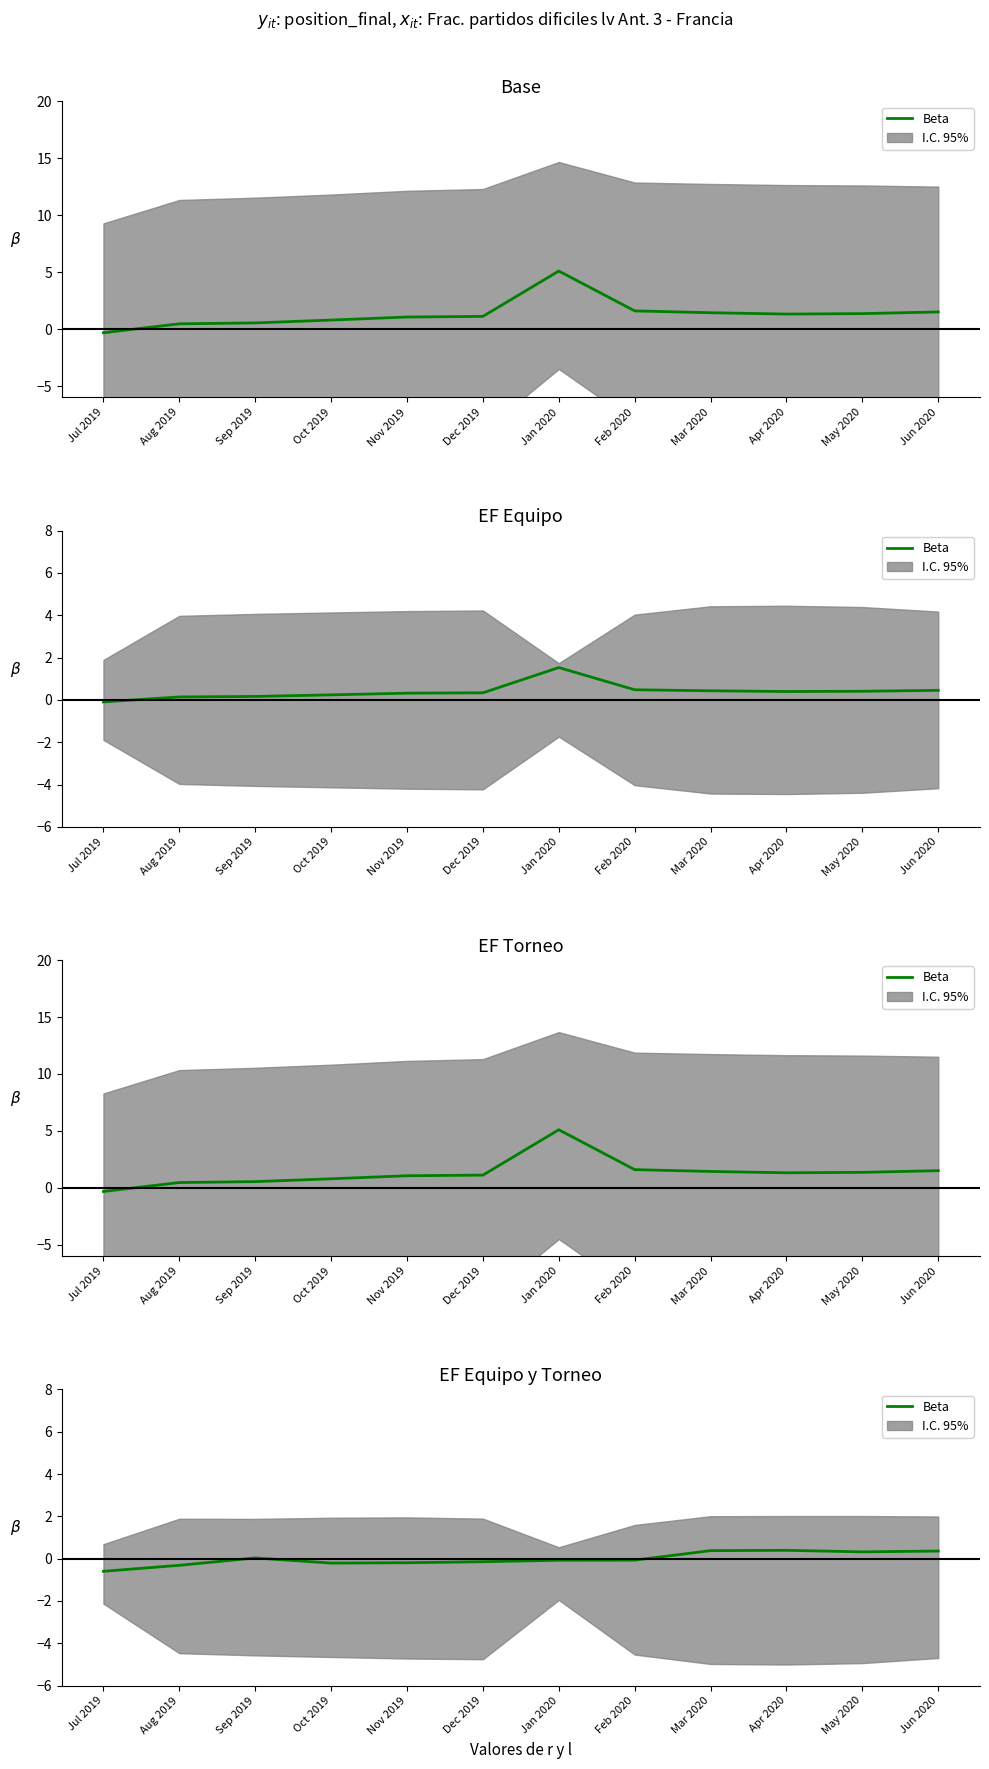

Where is the first local maximum?

Sep 2019